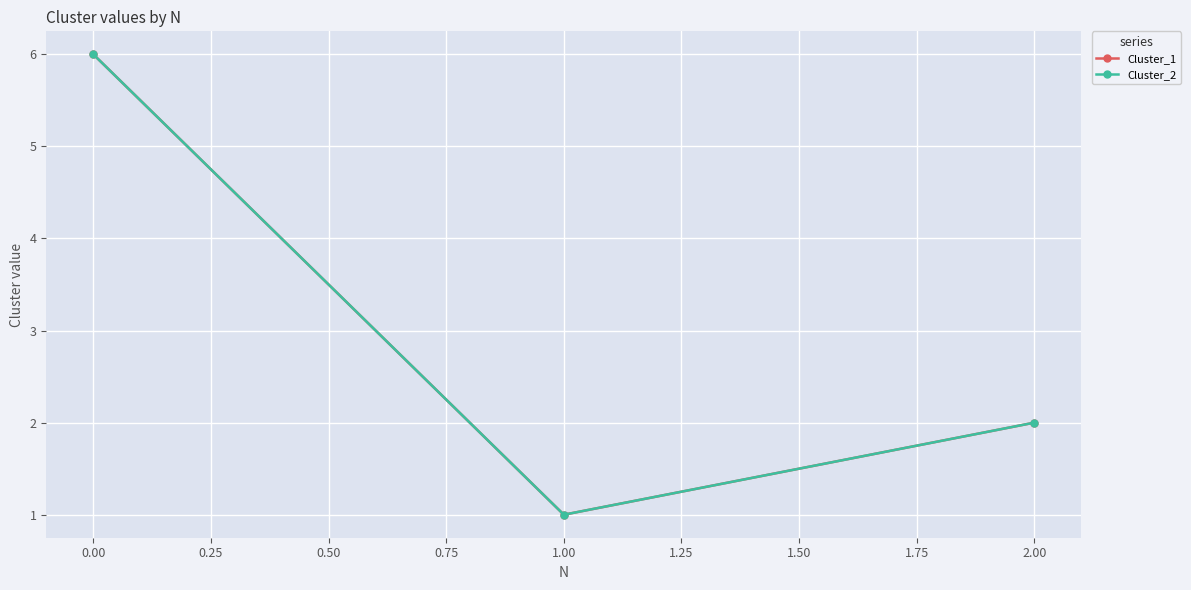

Does the chart have visible grid lines?

Yes